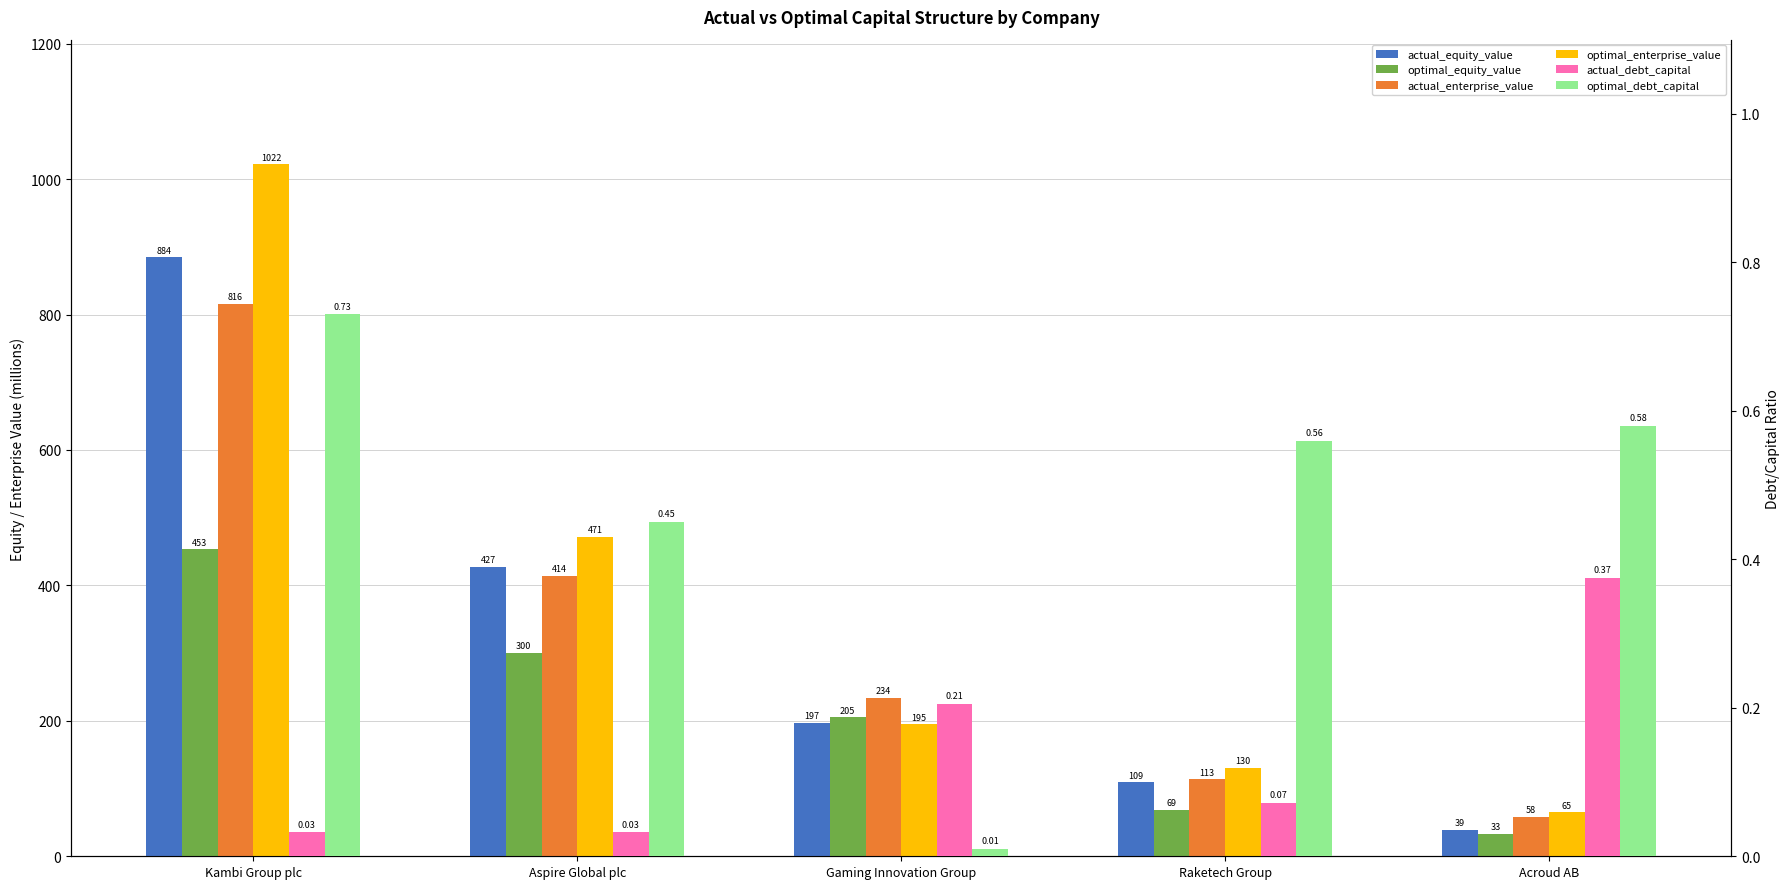

What is the difference between the maximum and second lowest values in the optimal_debt_capital series?

0.3